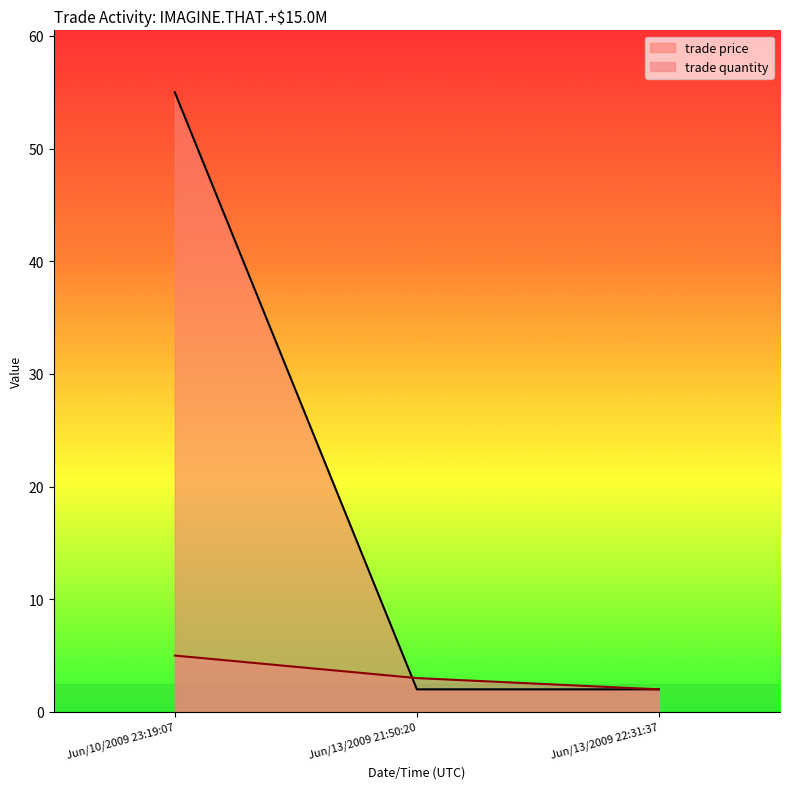

How many data points in trade price are above 2?

1